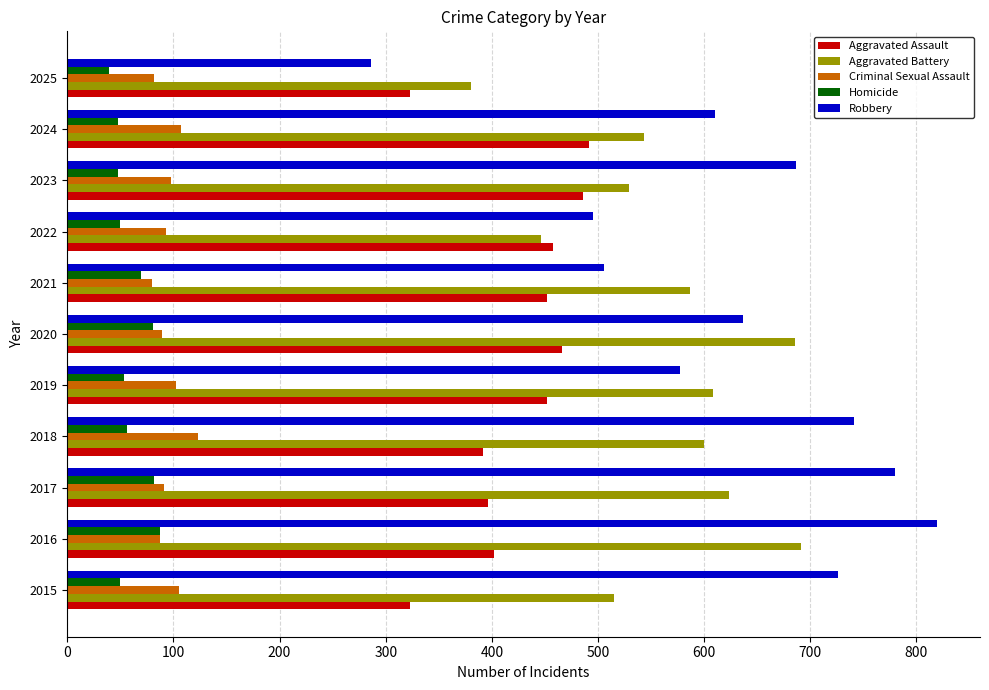

Read the Aggravated Battery value at 2023.

529